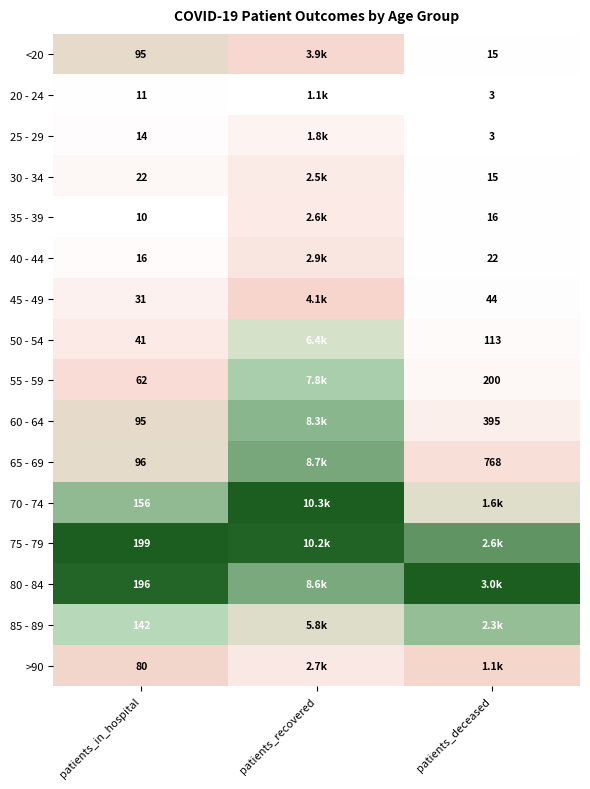

Is the value of 40 - 44 at patients_deceased greater than the value of 65 - 69 at patients_deceased?

No